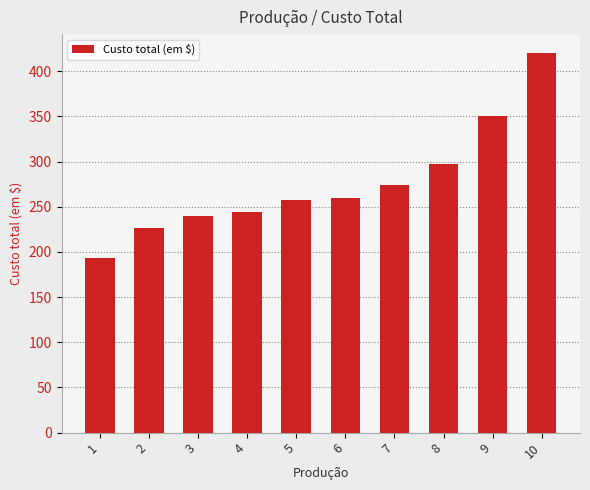

What is the minimum value shown in the chart?

193